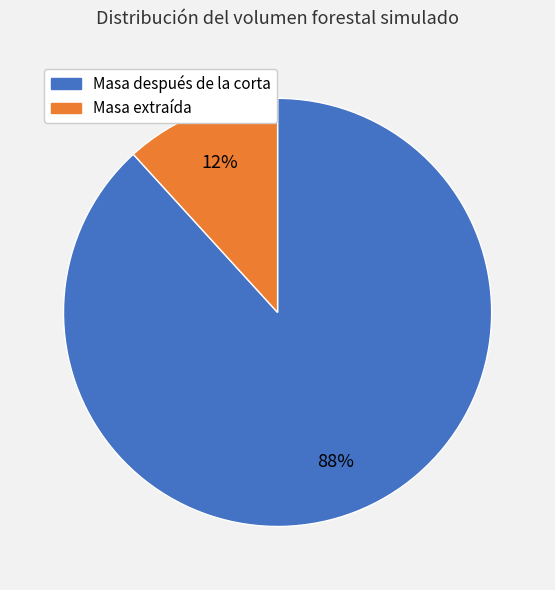

To the nearest percent, what percentage of the pie is Masa extraída?

12%